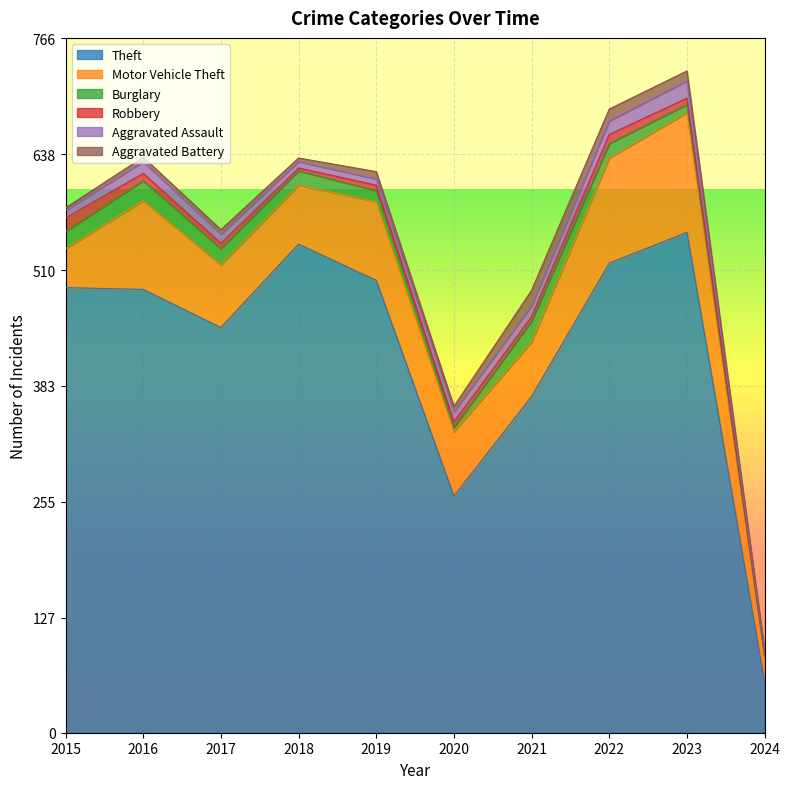

At which label is Theft closest to 304?

2020